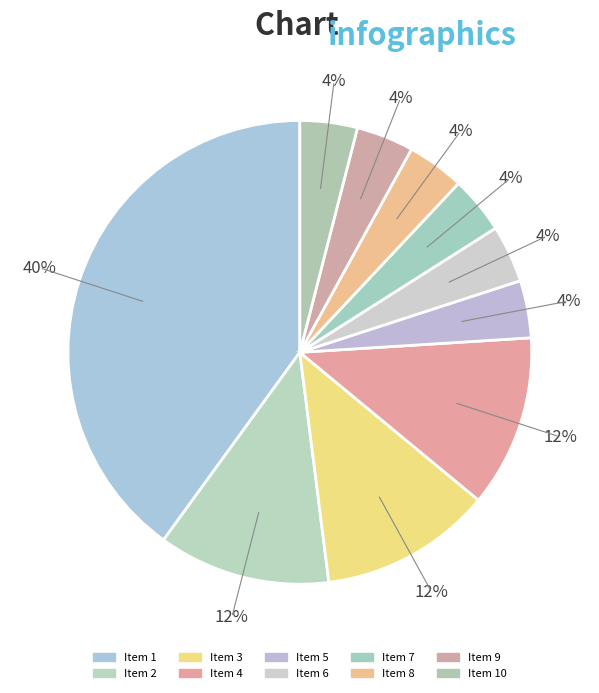

How many segments does this pie chart have?

10